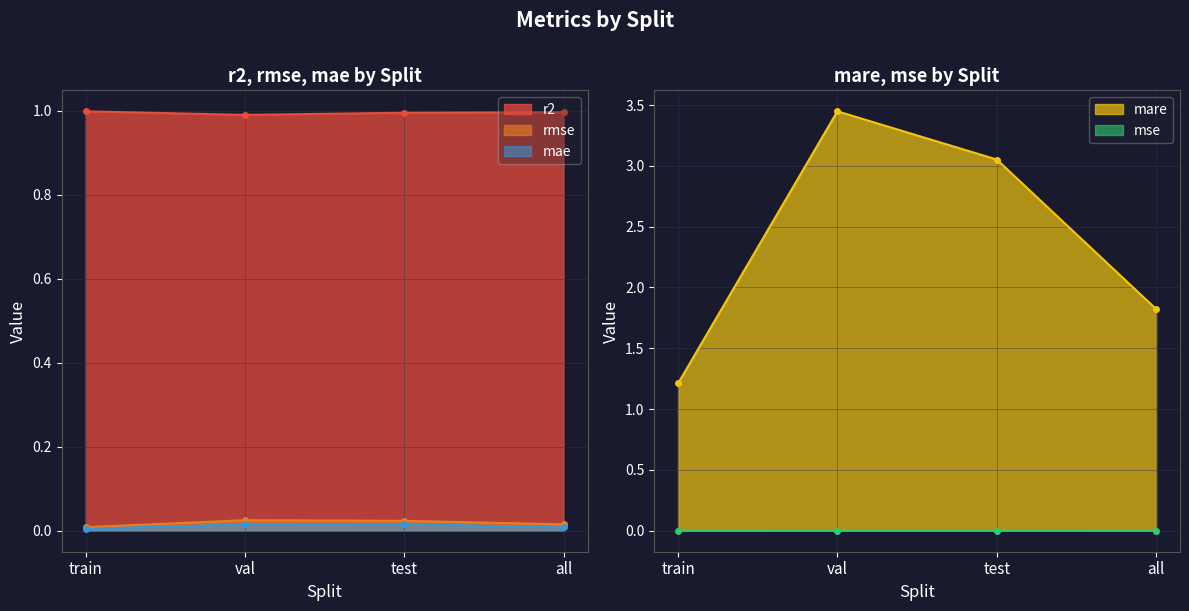

Reading left to right, transcribe all the data shown in this chart.

r2: train=1.0	val=1.0	test=1.0	all=1.0
rmse: train=0.0	val=0.0	test=0.0	all=0.0
mse: train=0.0	val=0.0	test=0.0	all=0.0
mare: train=1.2	val=3.4	test=3.1	all=1.8
mae: train=0.0	val=0.0	test=0.0	all=0.0